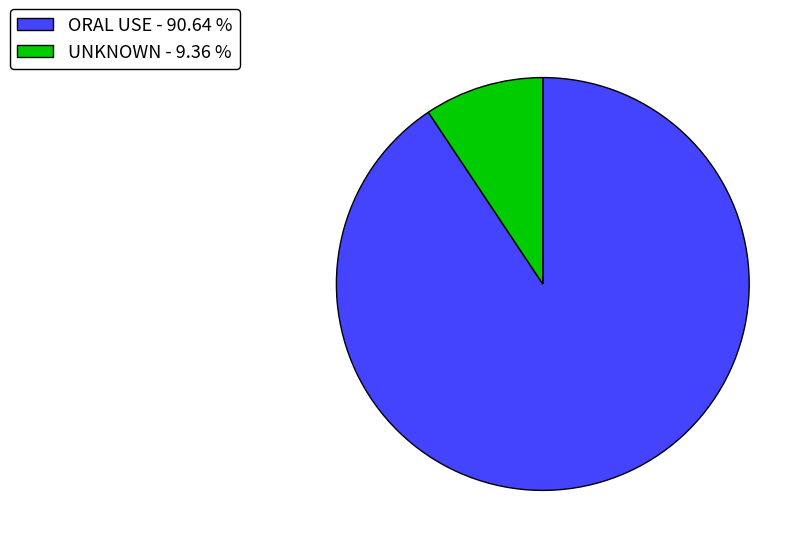

Is there any slice that represents more than half of the pie?

Yes